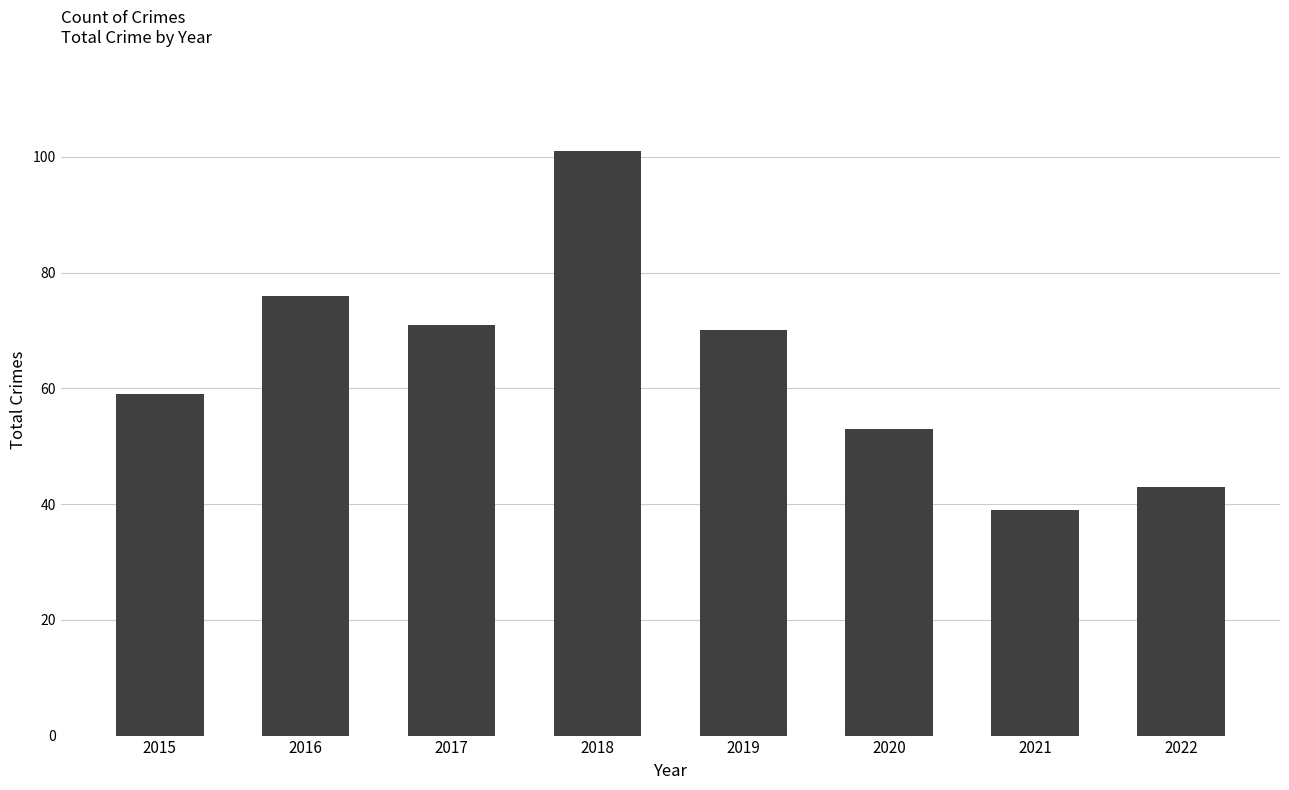

What is the difference between the values at 2020 and 2016?

23